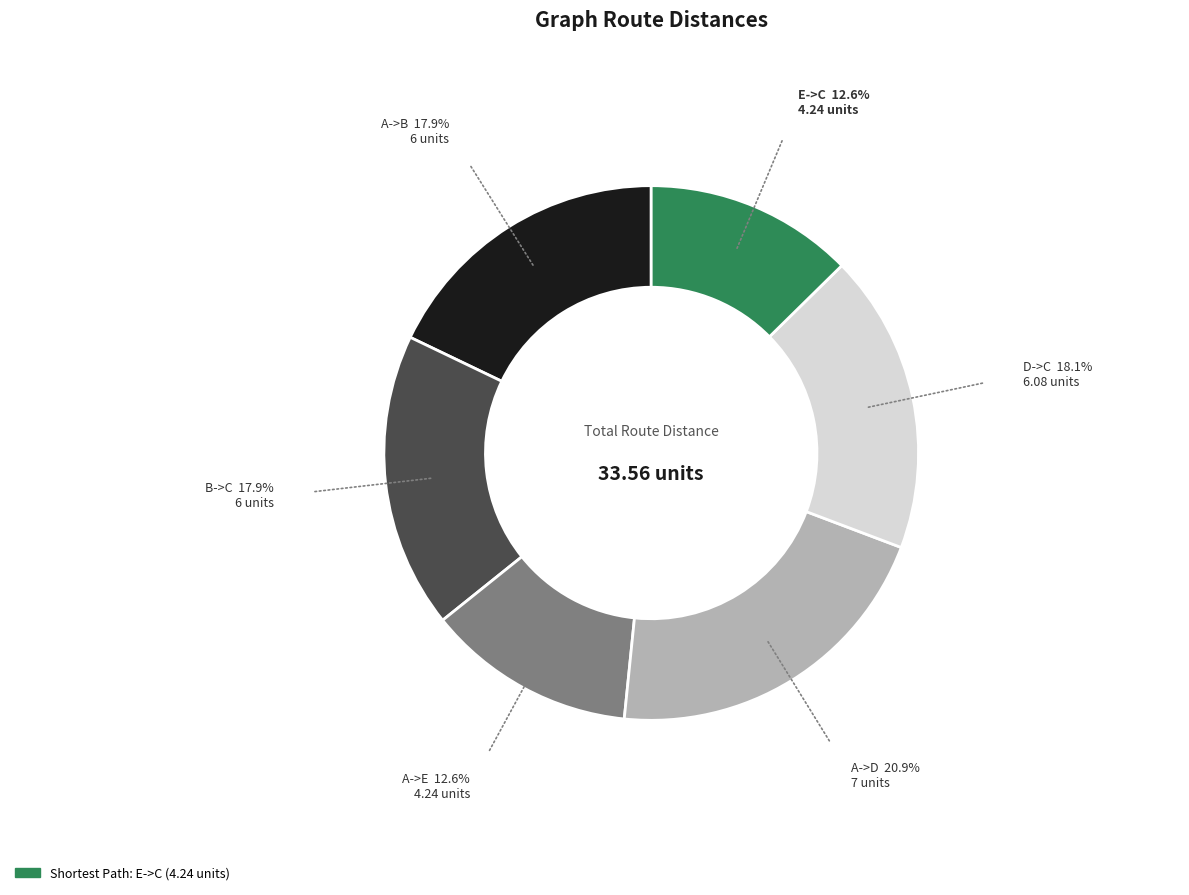

Does any single category account for the majority?

No